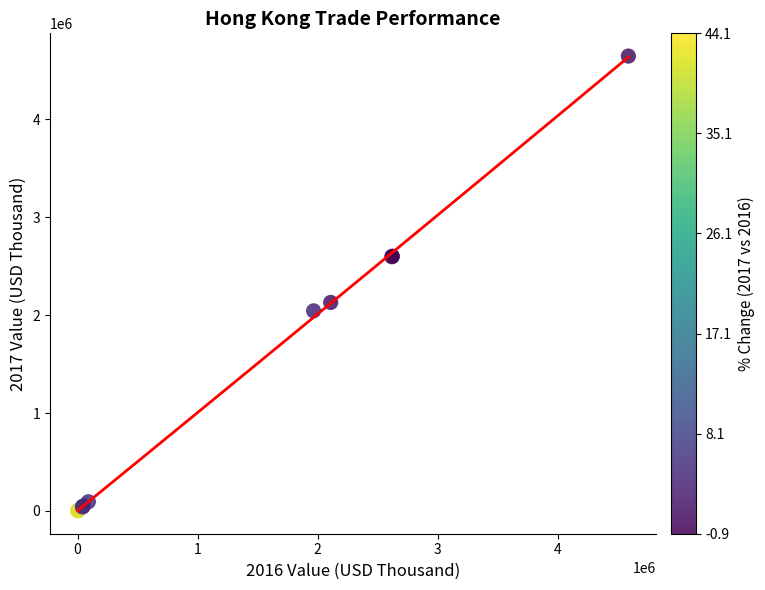

What Y value in the scatter plot is closest to 2322297?

2129267.2